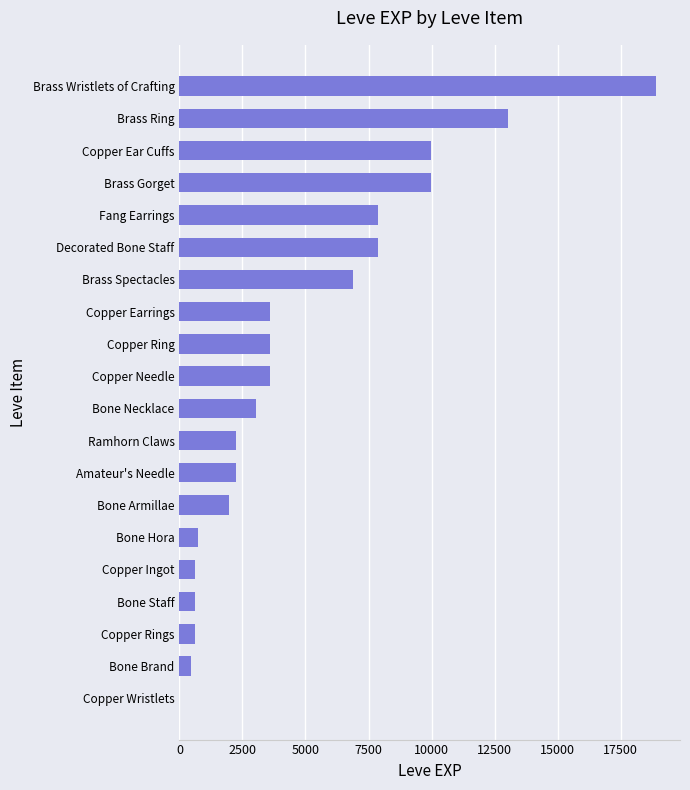

The value at Brass Gorget is 9990. True or false?

True